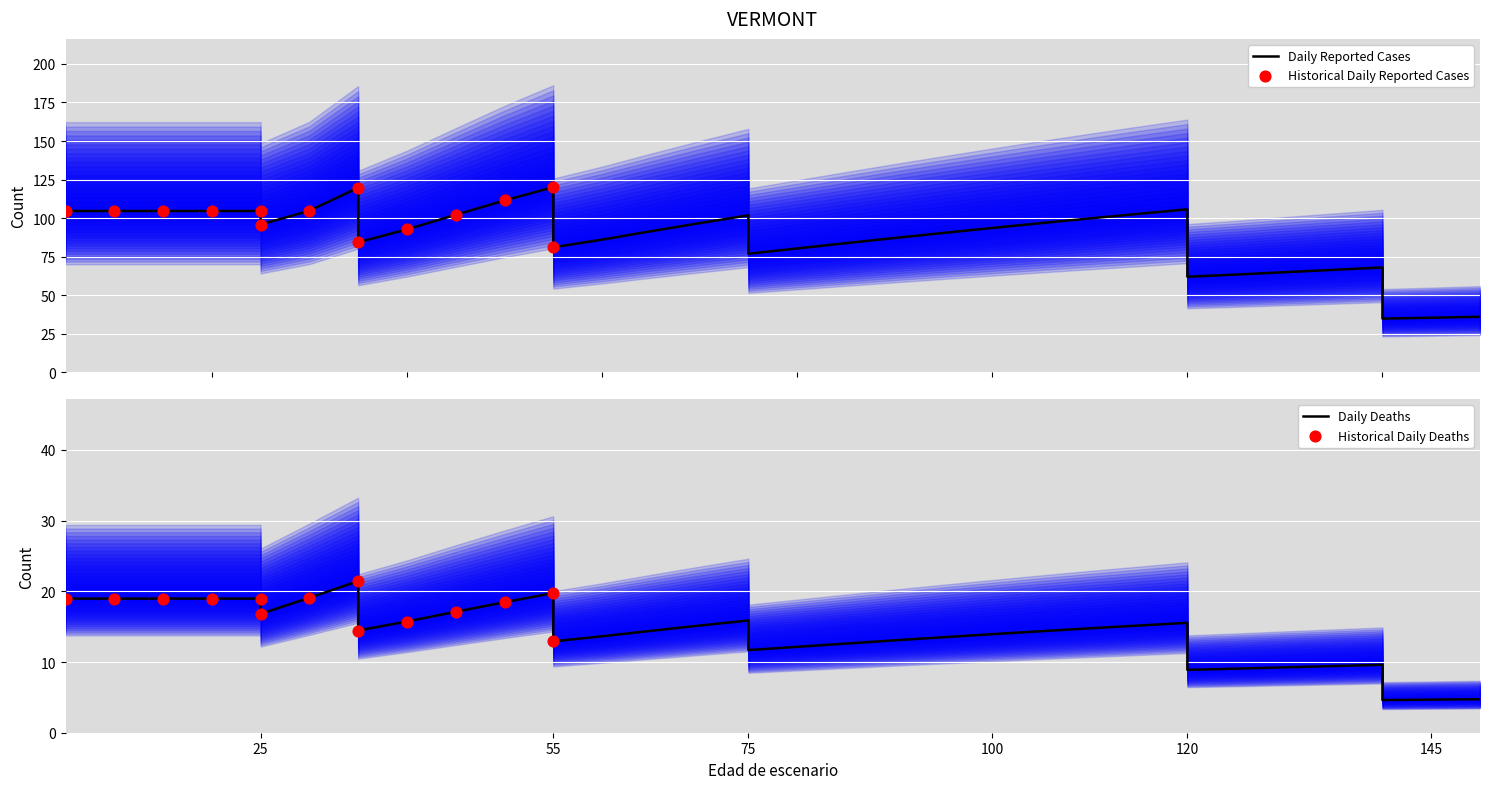

At how many categories does at least one series exceed 9?

36